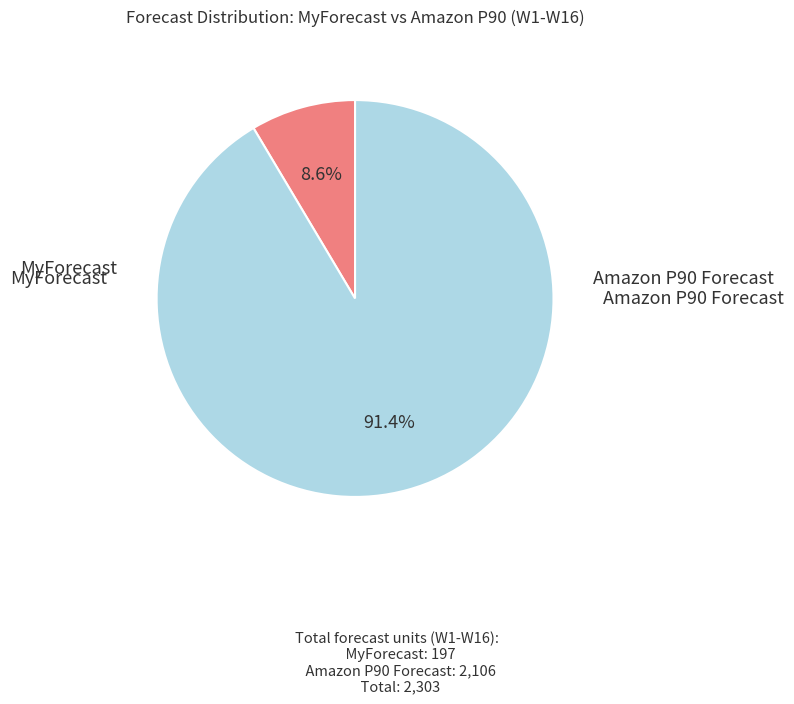

Does any single category account for the majority?

Yes